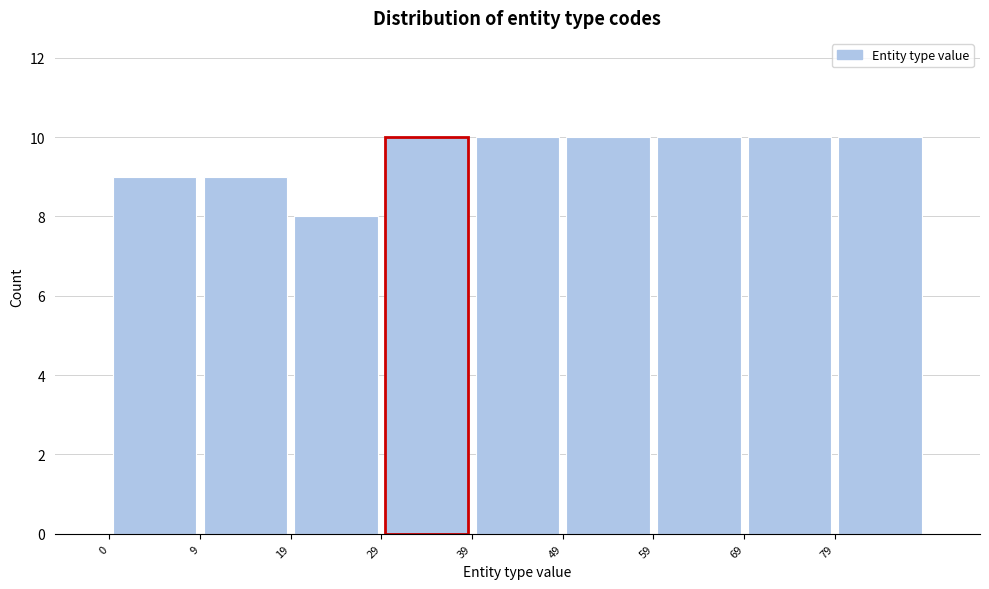

How tall is the bar that spans 19.5 to 29.5 on the x-axis? Neither the bar edges nor the heights are printed on the chart, so give them approximately, as read against the axes.

8